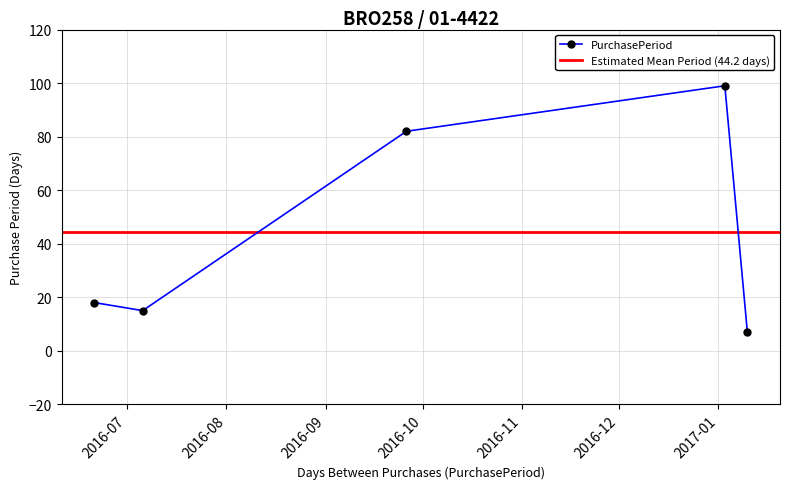

Reading right to left, transcribe all the data shown in this chart.

2017-01-10=7	2017-01-03=99	2016-09-26=82	2016-07-06=15	2016-06-21=18